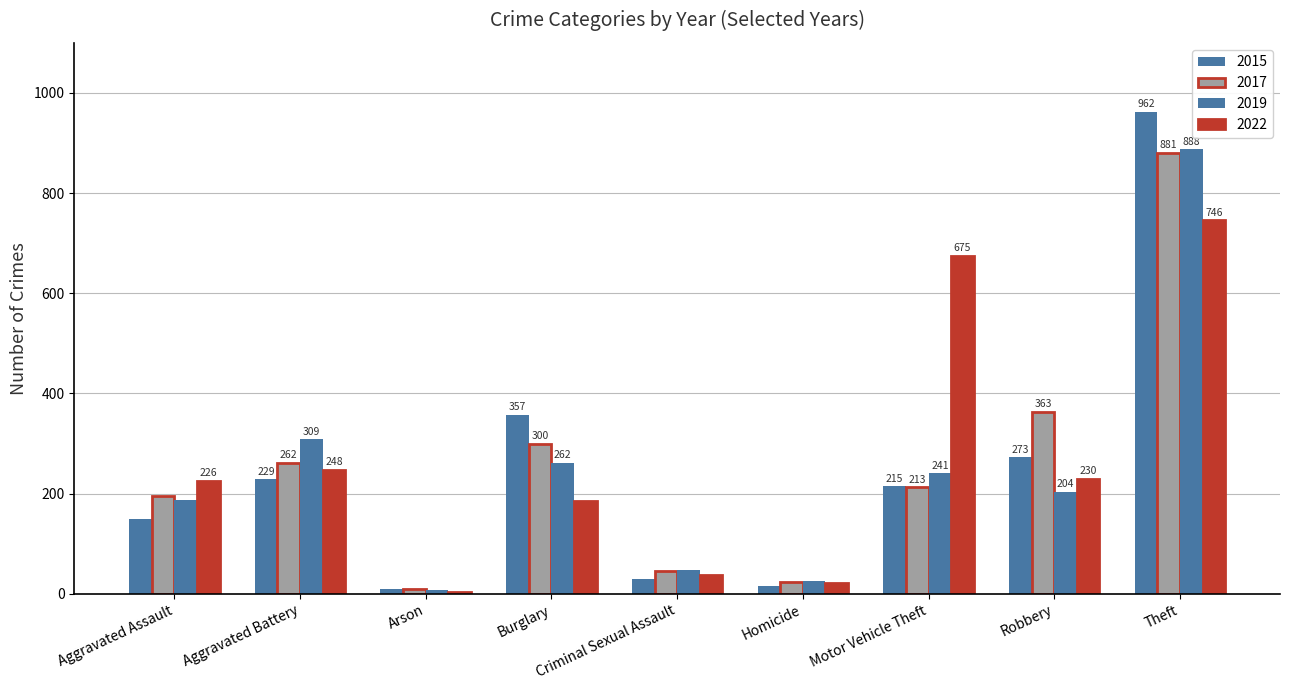

How many categories are shown in the chart?

9